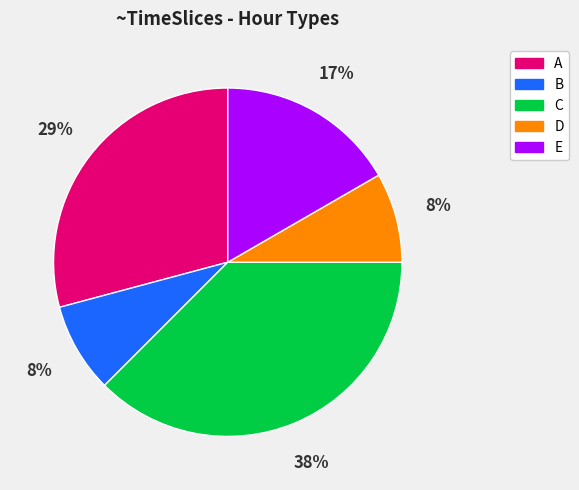

Between C and A, which is larger?

C